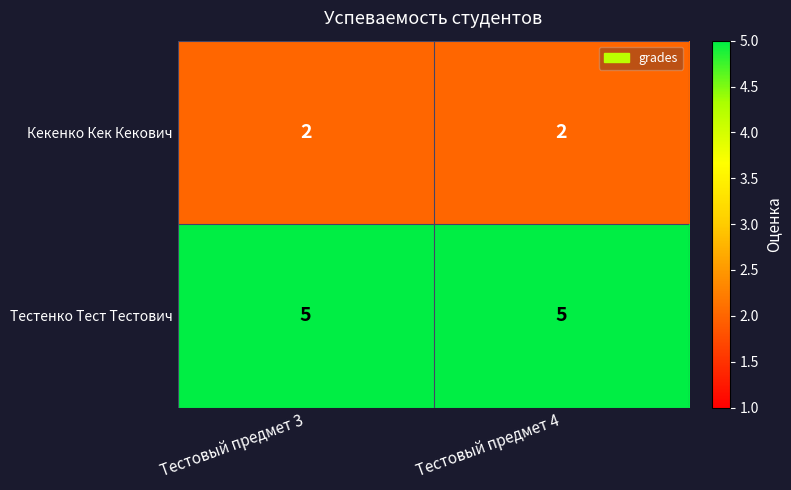

What is the spread (max minus min) of values at Тестовый предмет 4?

3